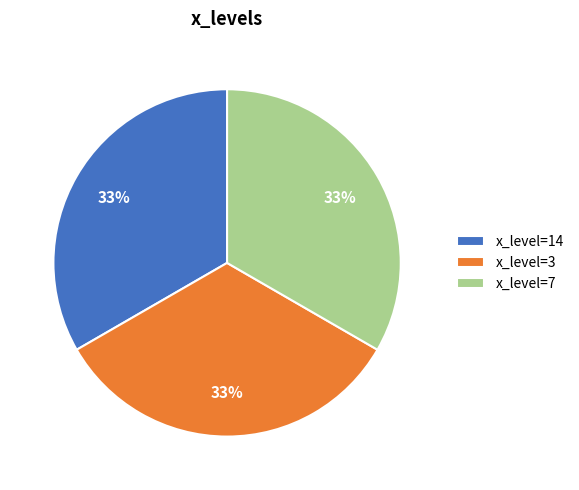

True or false: x_level=7 accounts for 33% of the total.

True